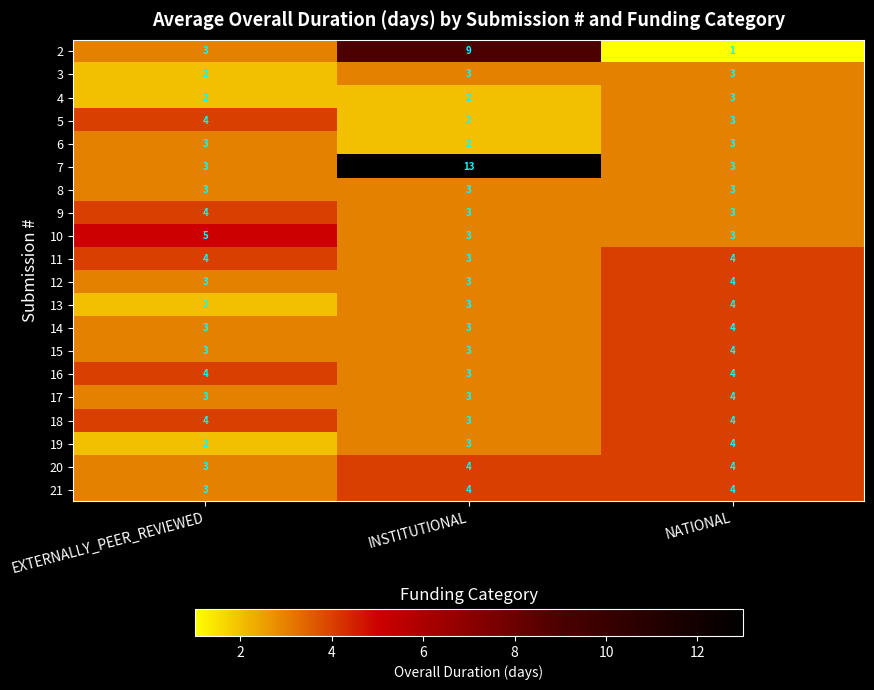

Is it true that 3 equals 3 at INSTITUTIONAL?

True